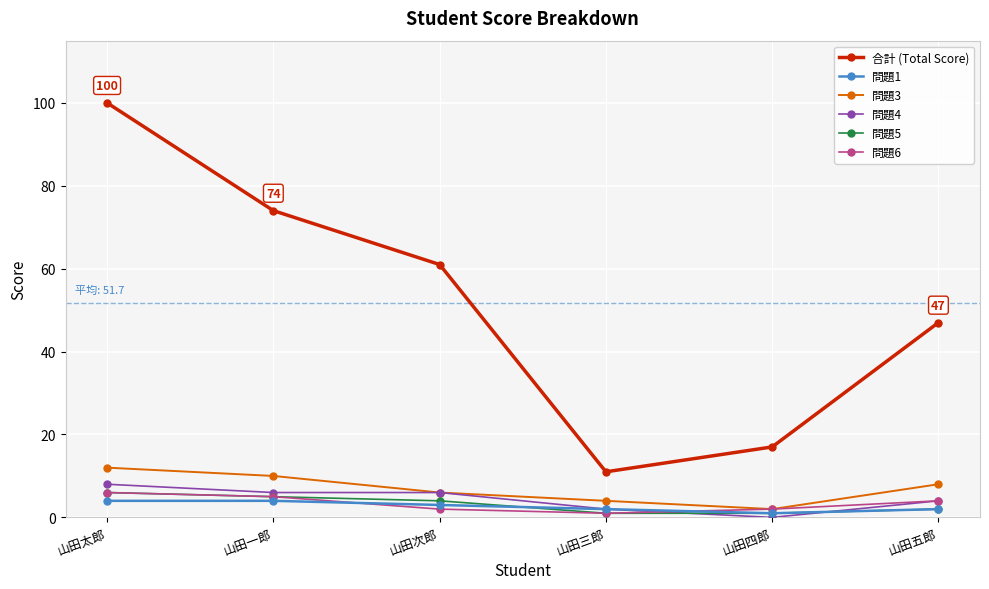

Between 山田太郎 and 山田三郎, which series saw the biggest shift?

合計 (Total Score)